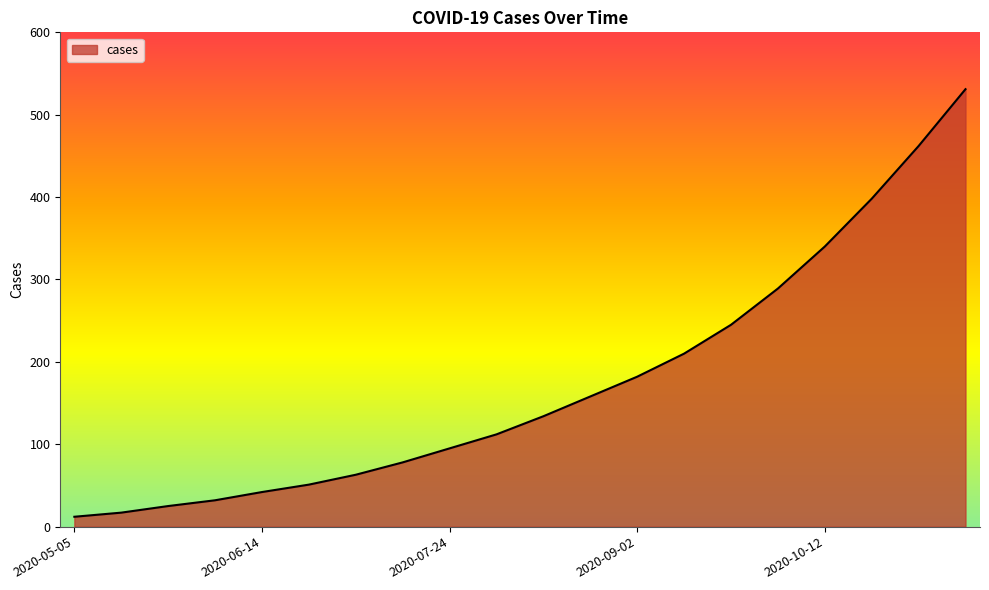

What is the greatest value displayed?

531